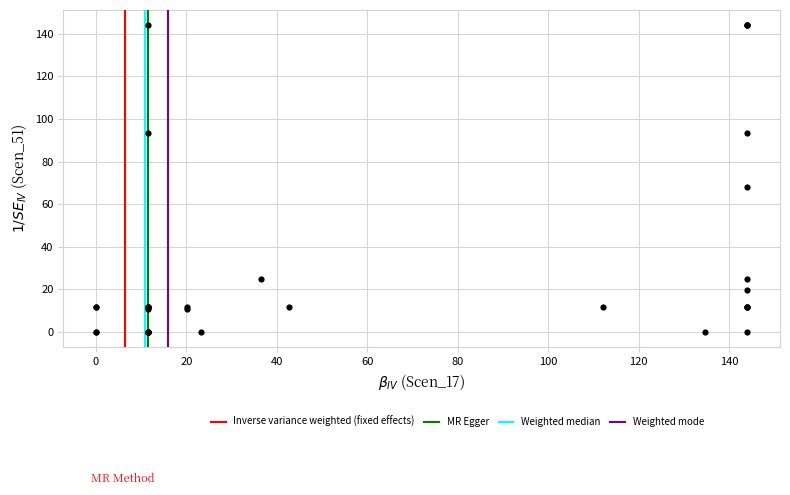

What Y value in the scatter plot is closest to 72?

68.0